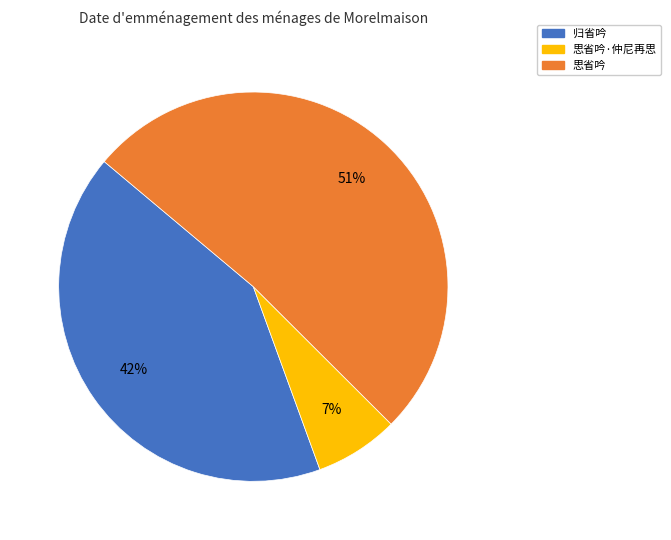

Is there any slice that represents more than half of the pie?

Yes